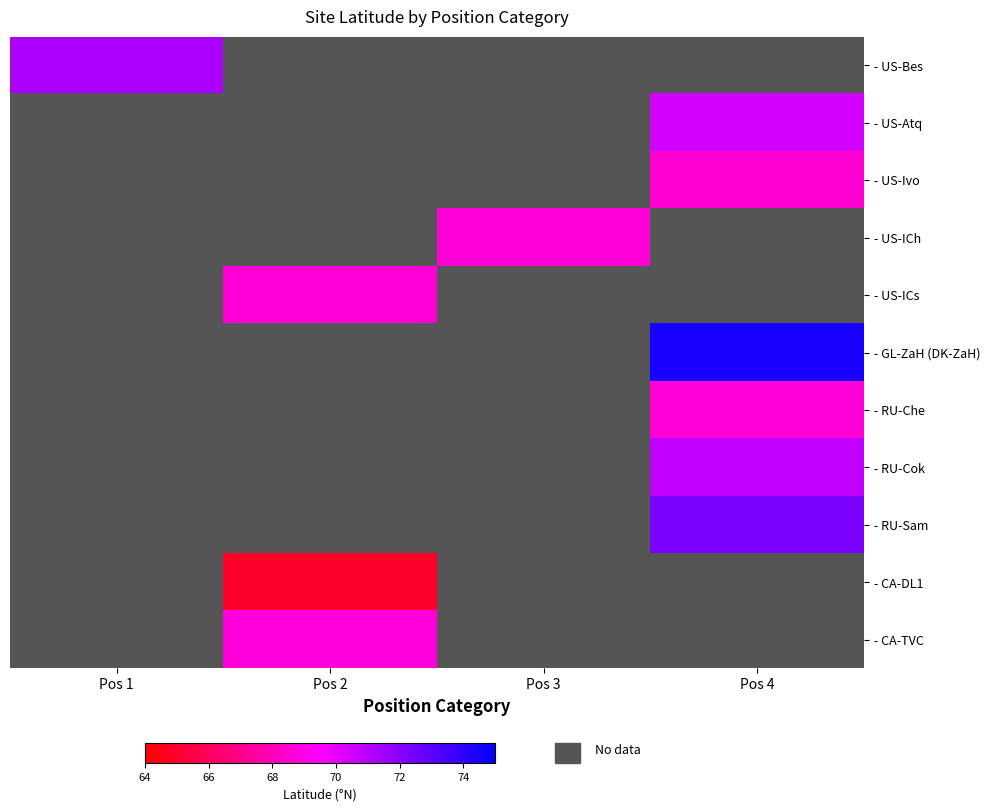

Which category has the lowest value across all series?

Pos 2